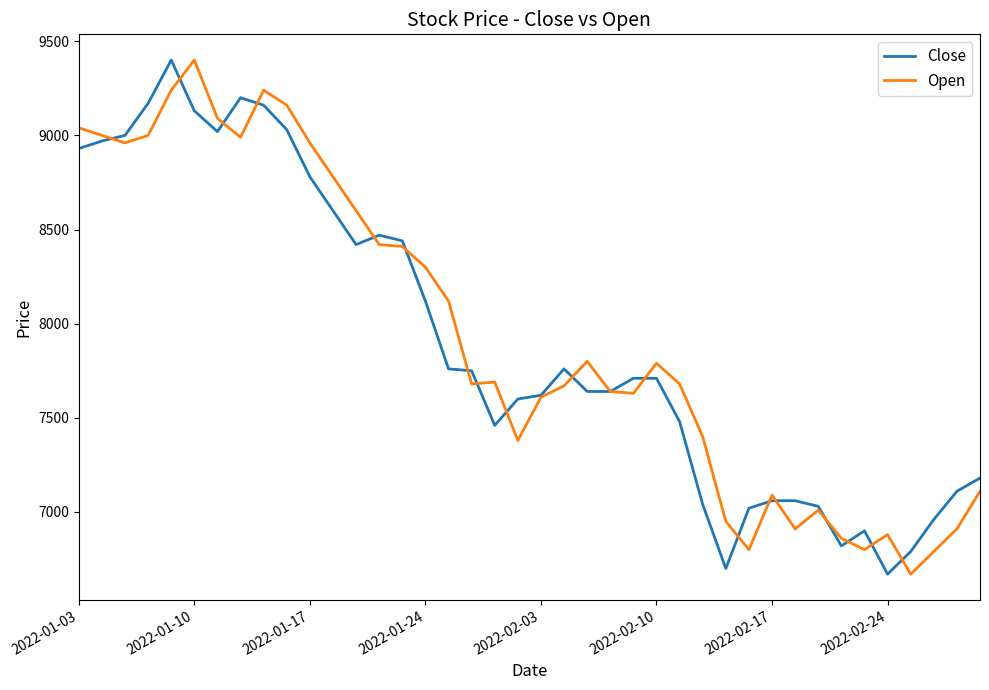

Does the chart display data point markers on the line(s)?

No